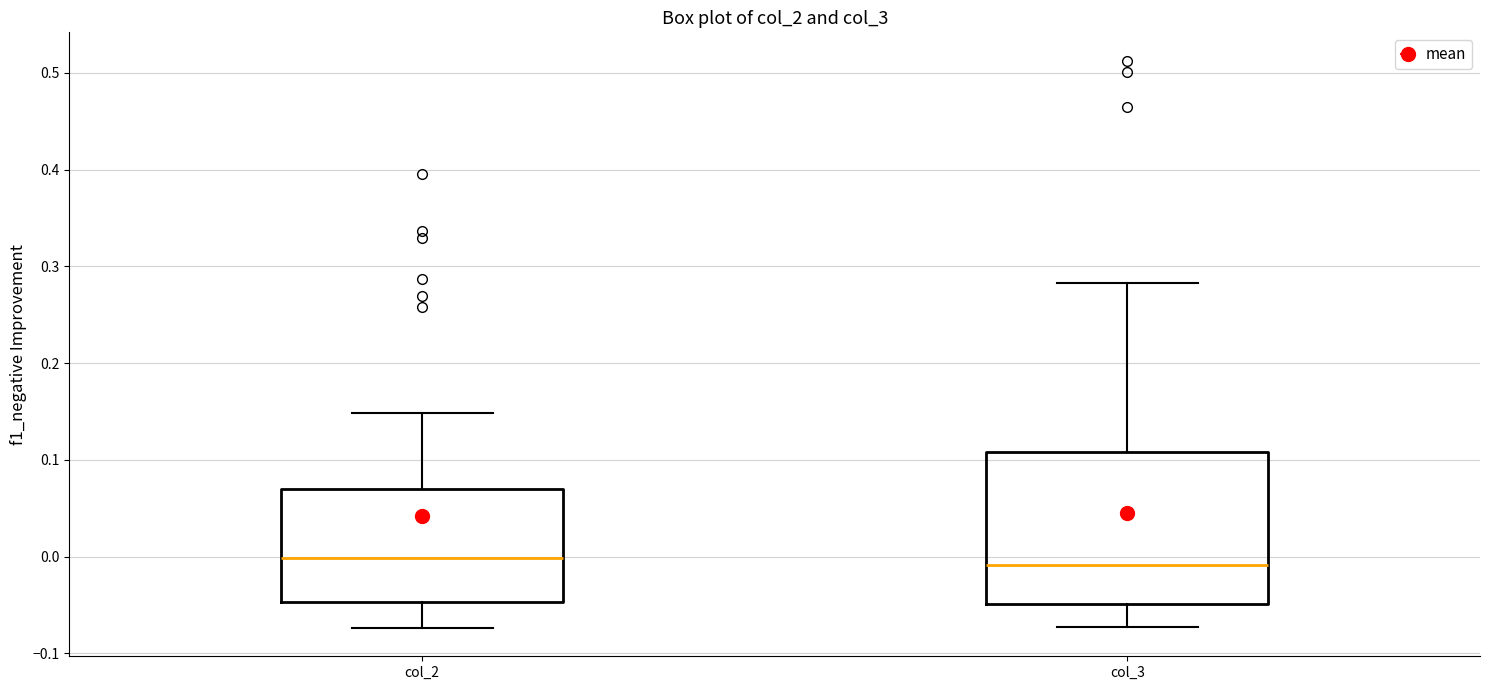

Where is the upper edge of the box for col_2 on the y-axis? The values are not printed on the chart, so give them approximately, as read against the axis.

0.07